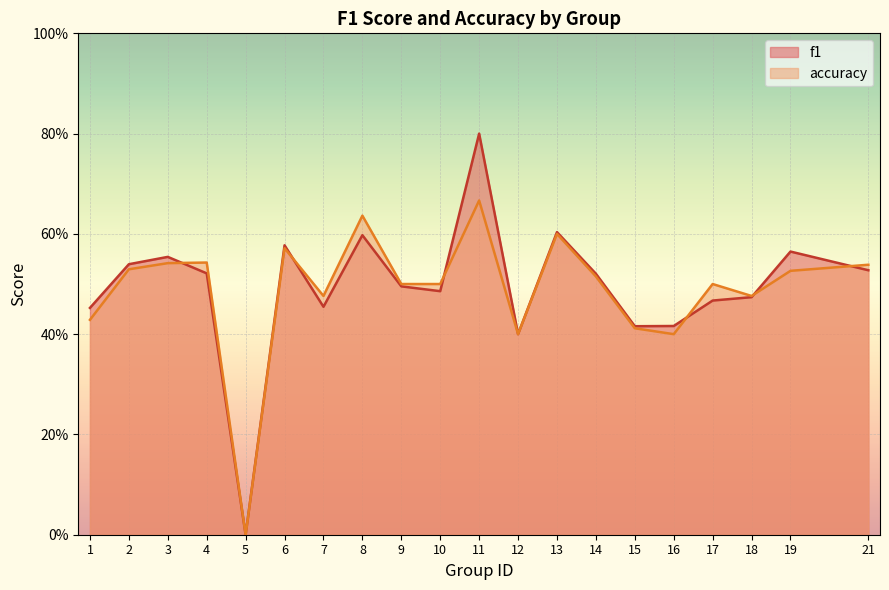

Which series has the largest range (max minus min)?

f1